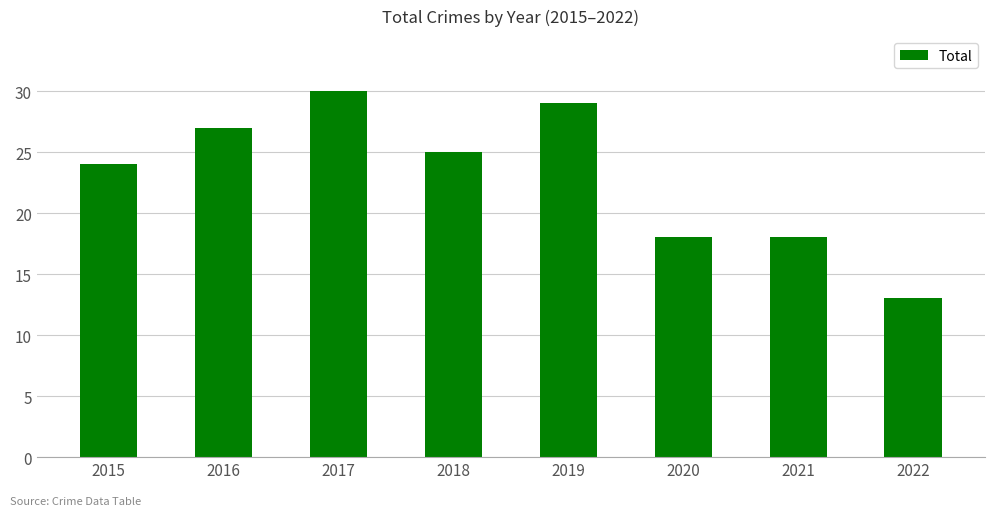

Reading left to right, what are all the values shown in this chart?

2015=24	2016=27	2017=30	2018=25	2019=29	2020=18	2021=18	2022=13